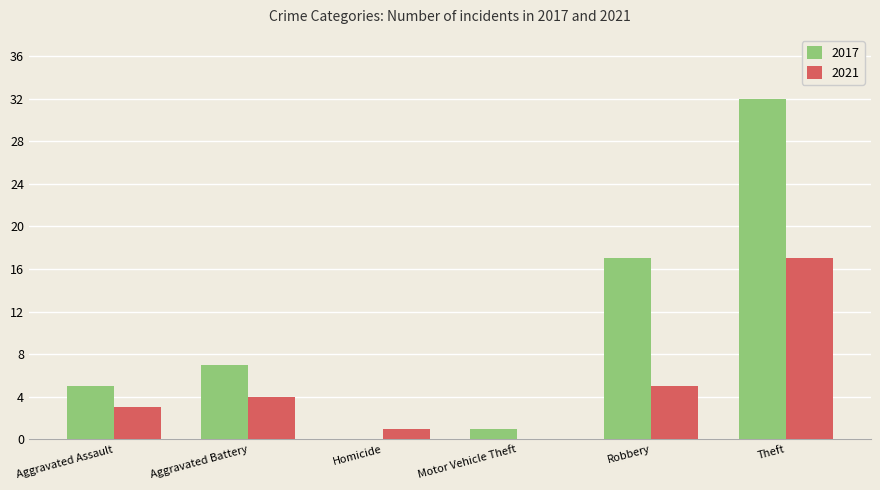

How many values in 2017 are above zero?

5